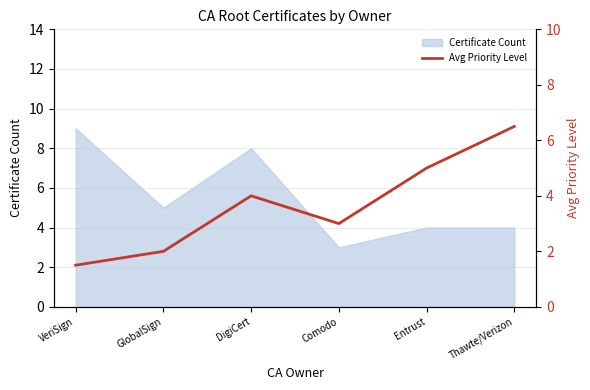

True or false: the data has more than 0 interior local peaks.

True